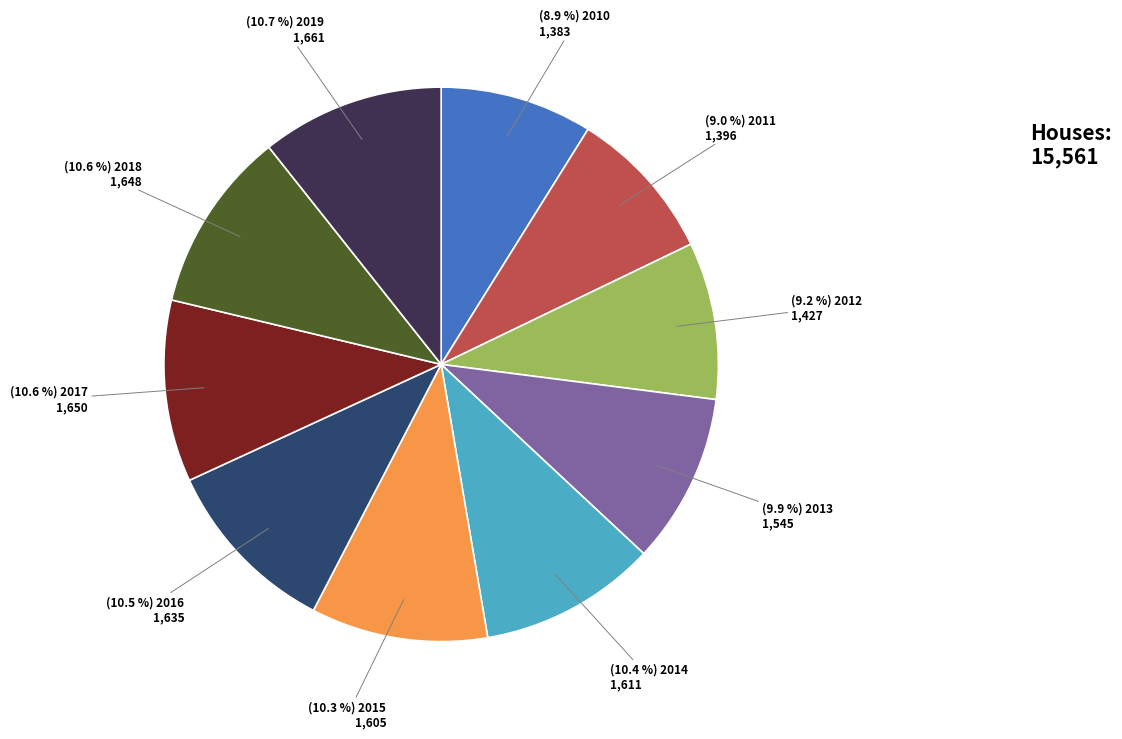

To the nearest percent, what is the average slice percentage?

10%